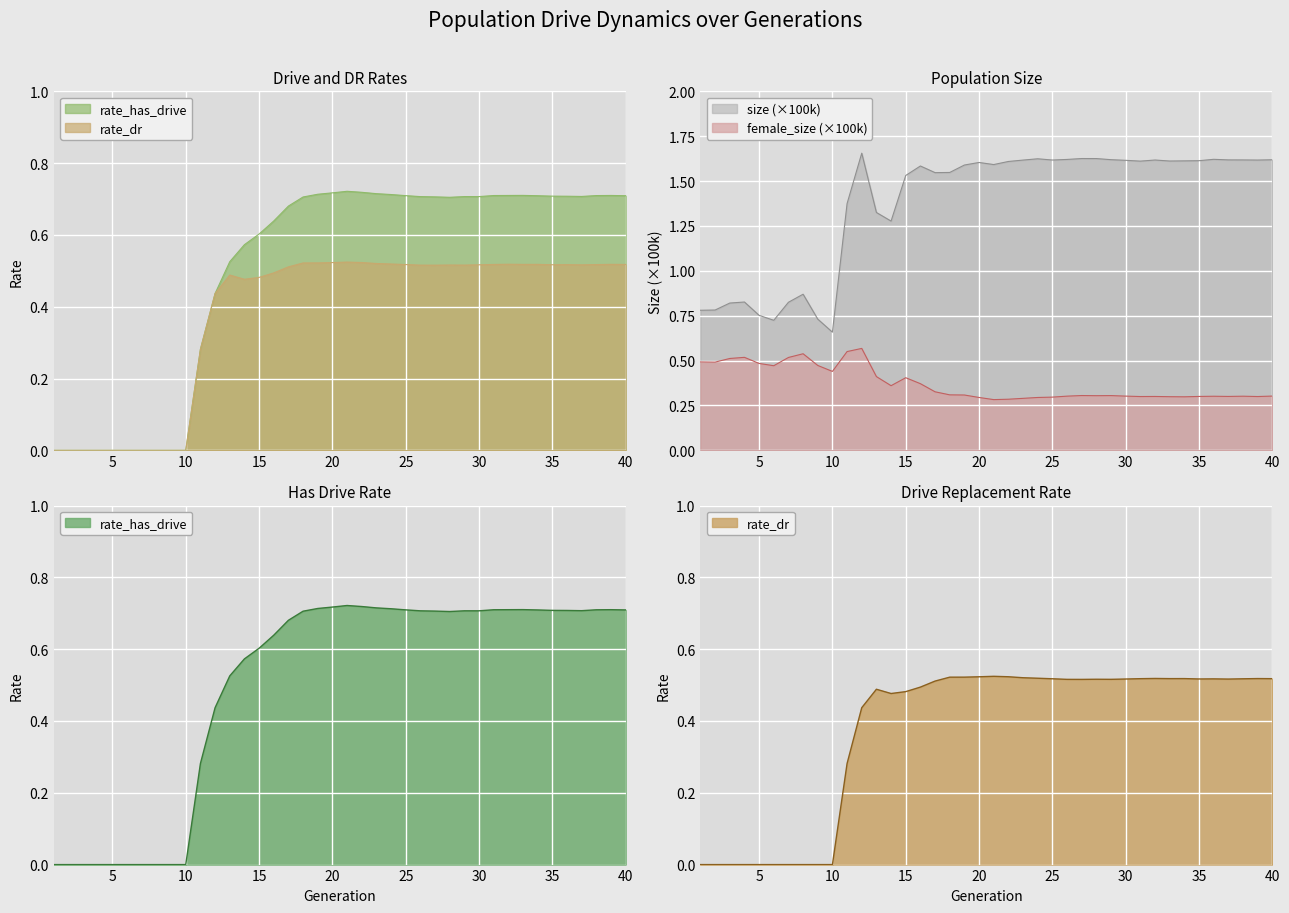

True or false: size (×100k) and female_size (×100k) intersect in this chart.

False